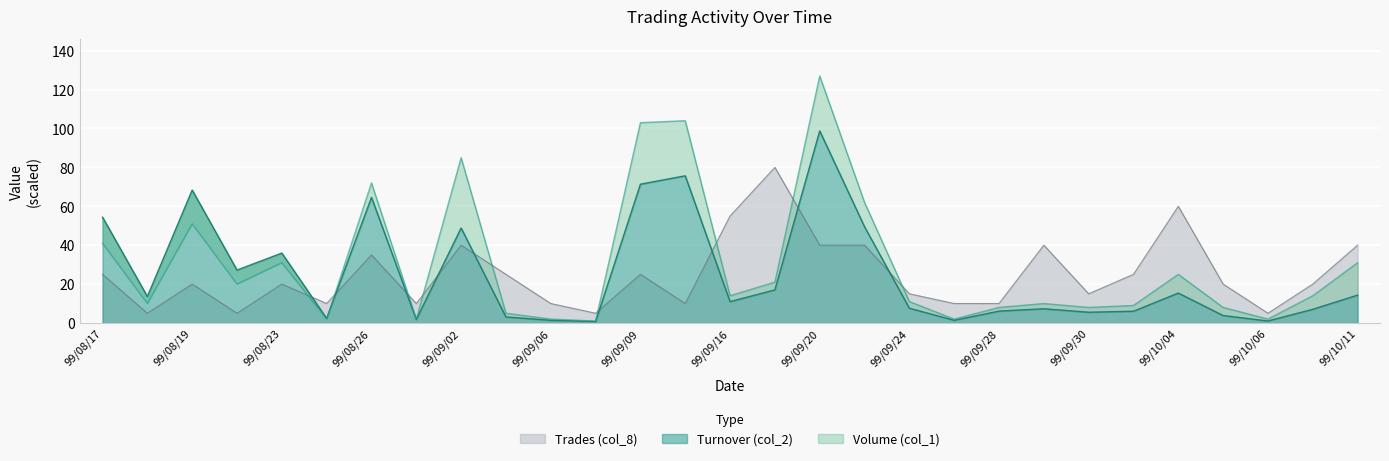

At which label is Turnover (col_2) closest to 49?

99/09/02